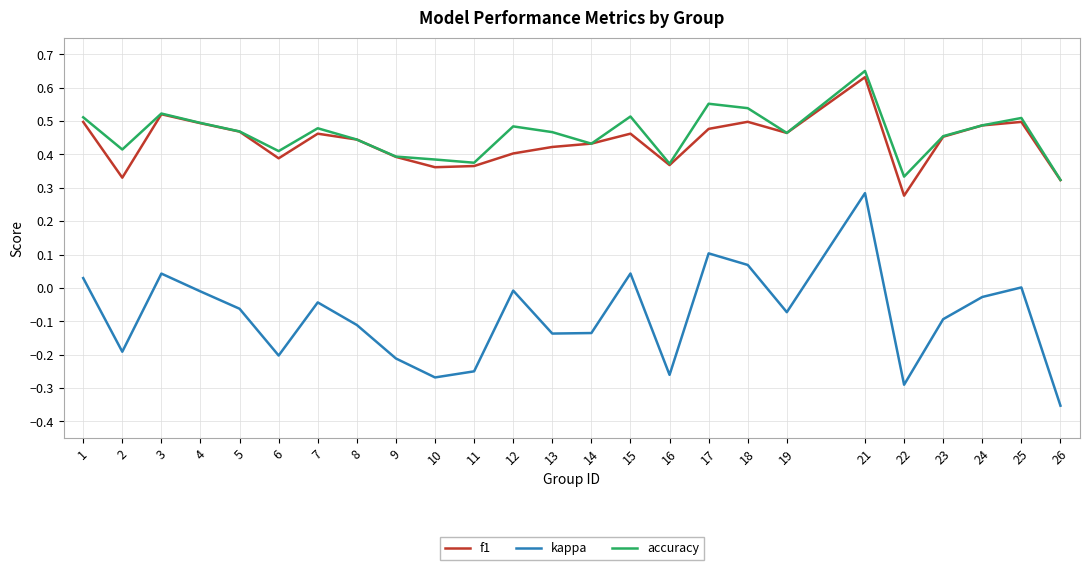

True or false: accuracy has a value of 0.3 at 19.

False